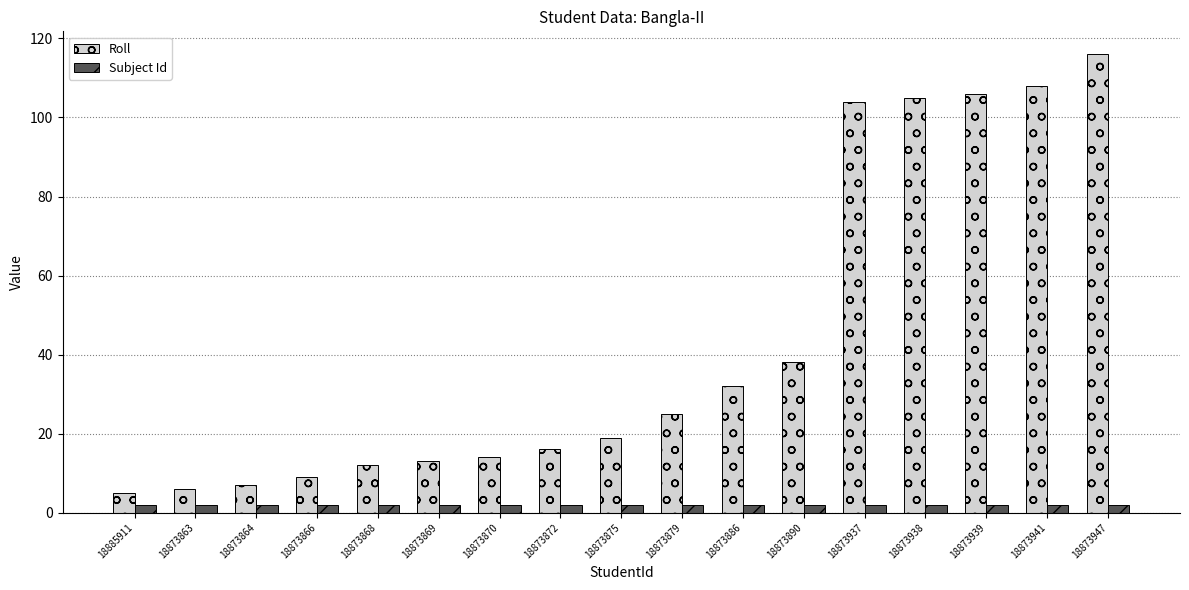

Rank the series at 18885911 from highest to lowest value.

Roll, Subject Id